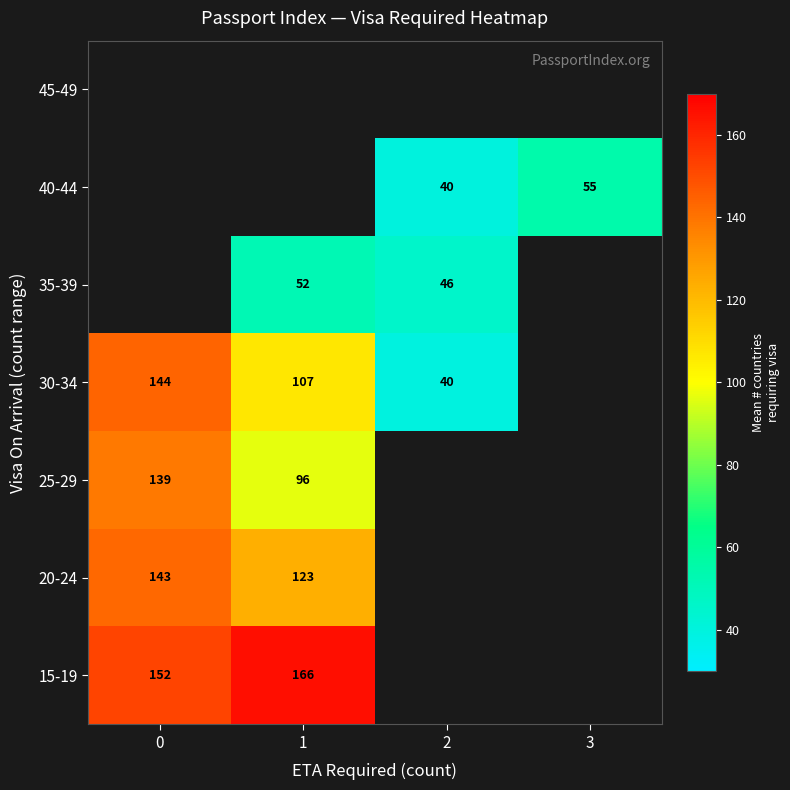

Which has a higher value, 1 or 0?

1